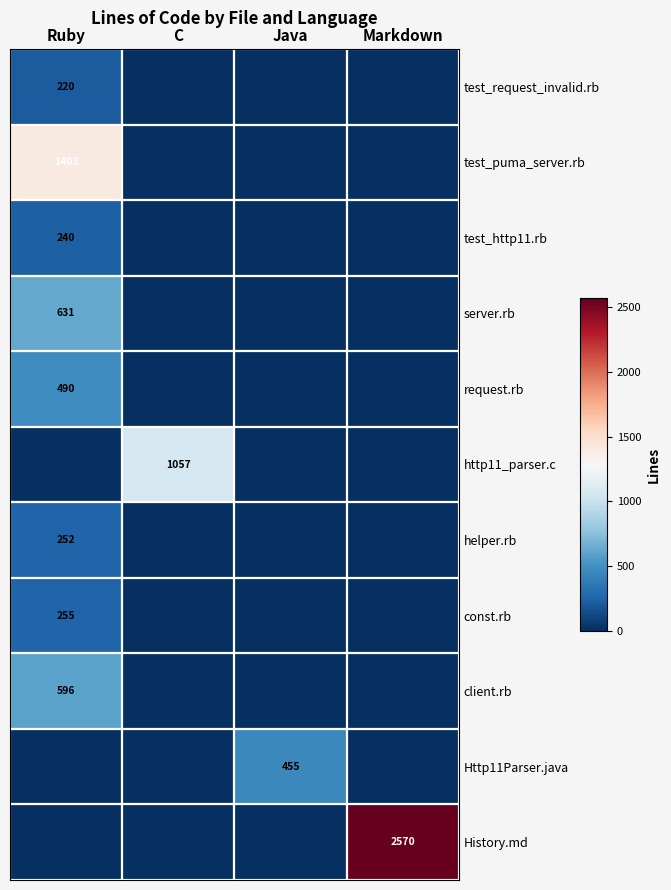

Is the value of const.rb at Ruby greater than the value of server.rb at Ruby?

No